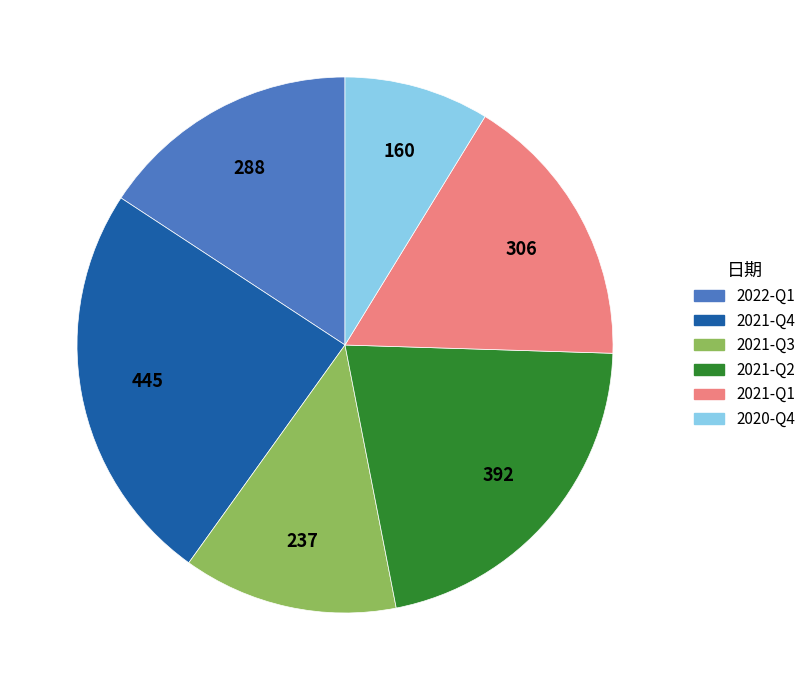

Is it true that 2021-Q4 is 17% of the pie?

False